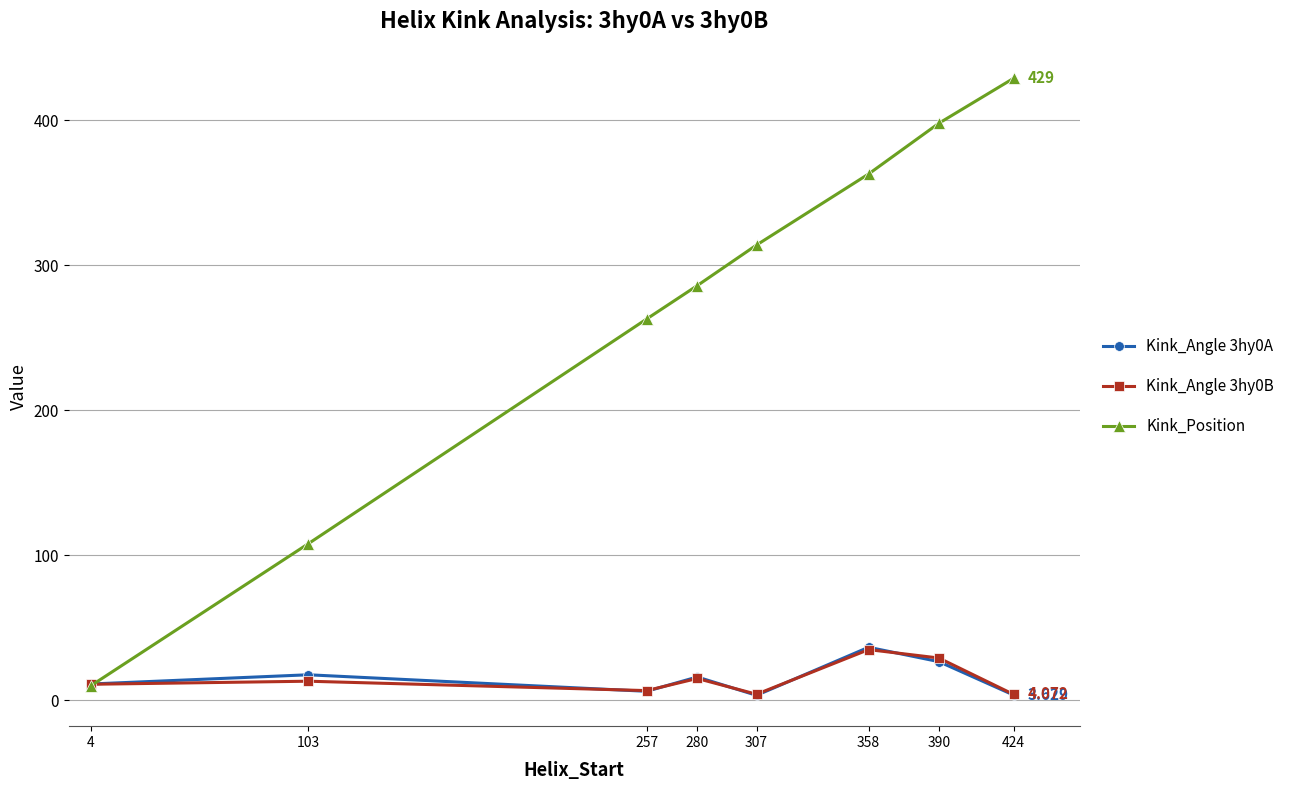

What are all the series names shown in the legend?

Kink_Angle 3hy0A, Kink_Angle 3hy0B, Kink_Position